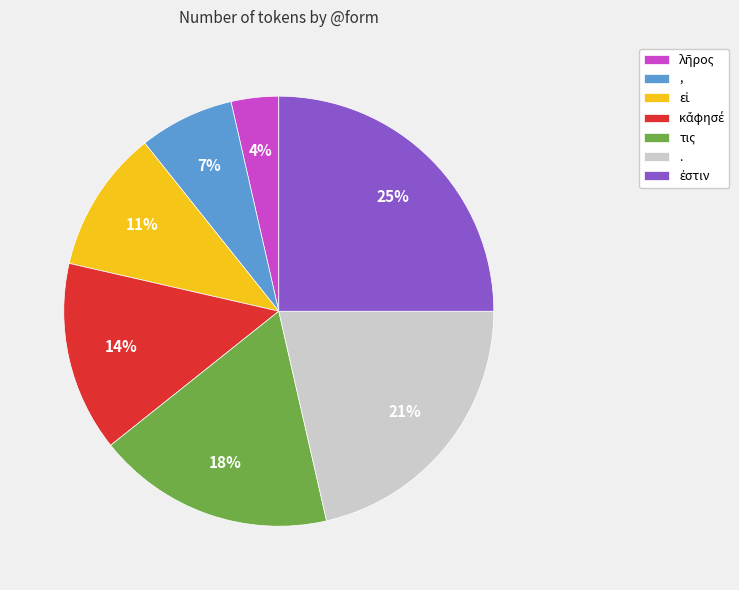

To the nearest percent, what percentage of the pie is .?

21%